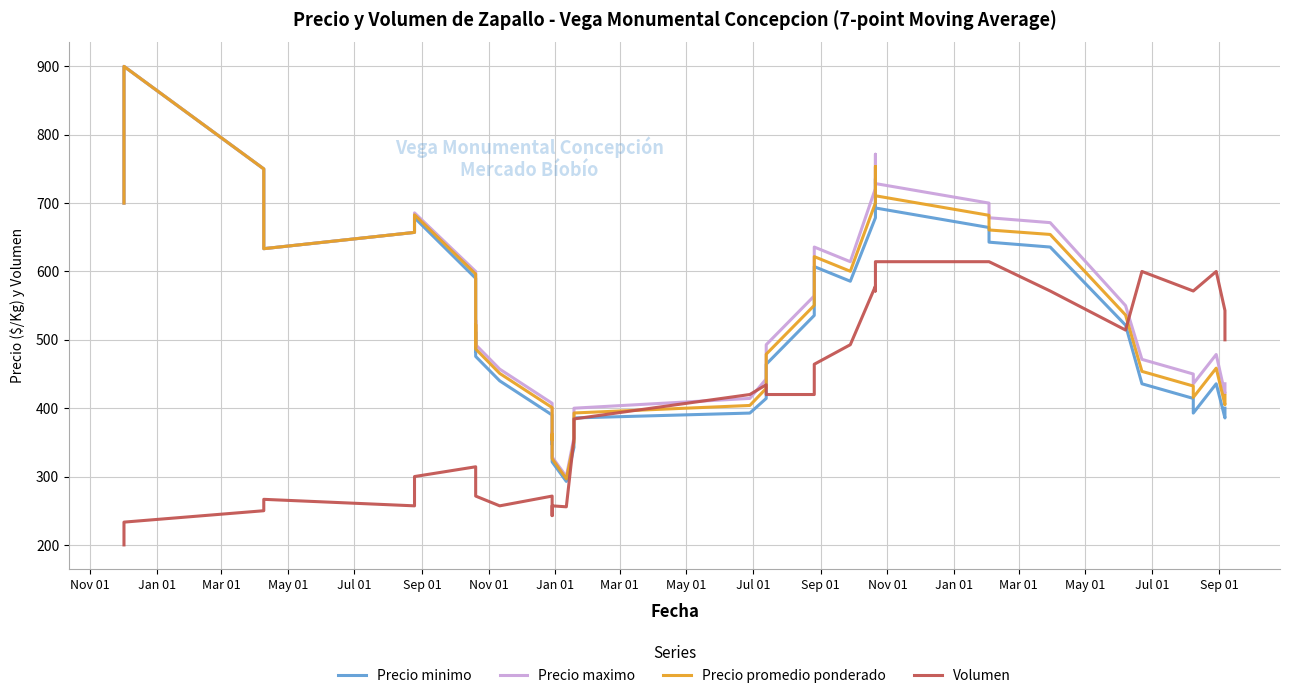

True or false: Volumen and Precio promedio ponderado intersect in this chart.

True